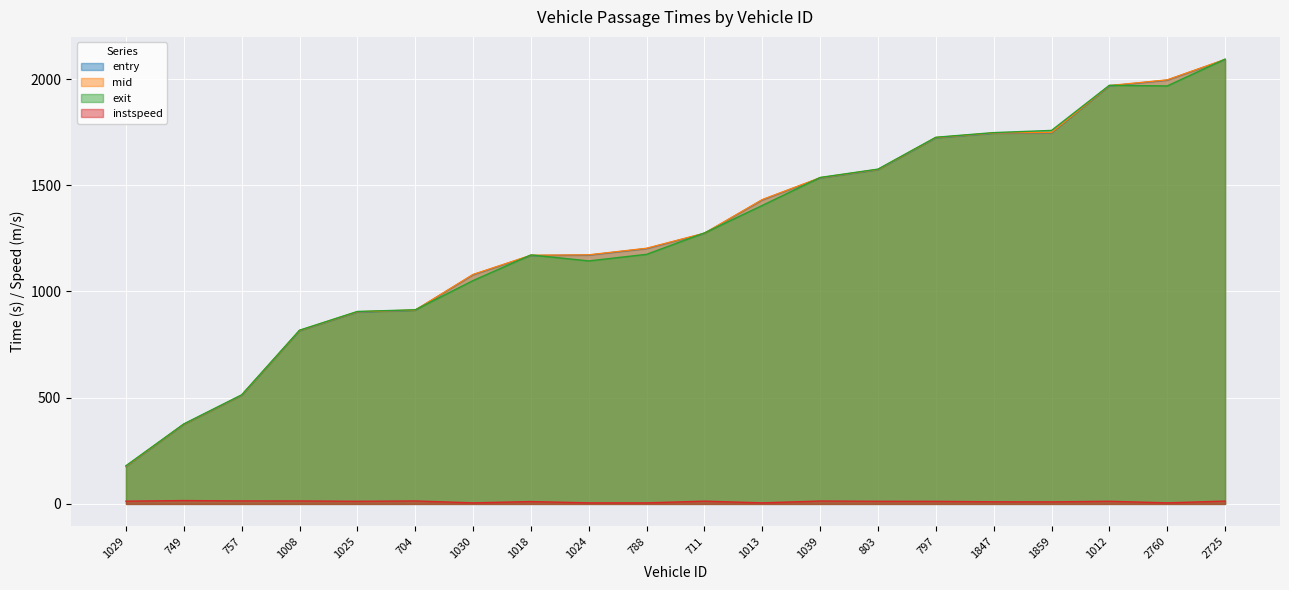

Reading left to right, list all the values displayed in this chart.

entry: 1029=176.1	749=374.4	757=511.0	1008=815.0	1025=903.0	704=911.3	1030=1078.5	1018=1169.0	1024=1171.1	788=1201.9	711=1273.2	1013=1430.9	1039=1534.1	803=1573.1	797=1723.1	1847=1744.6	1859=1746.5	1012=1967.6	2760=1994.7	2725=2091.1
mid: 1029=177.6	749=375.5	757=512.2	1008=816.4	1025=904.5	704=912.5	1030=1080.0	1018=1170.5	1024=1172.4	788=1203.3	711=1274.5	1013=1432.5	1039=1535.5	803=1574.5	797=1724.5	1847=1746.1	1859=1748.1	1012=1969.2	2760=1996.0	2725=2092.4
exit: 1029=179.8	749=376.6	757=513.4	1008=817.7	1025=905.9	704=913.8	1030=1051.3	1018=1172.0	1024=1143.9	788=1174.8	711=1275.7	1013=1405.0	1039=1536.6	803=1575.9	797=1725.8	1847=1747.8	1859=1758.1	1012=1970.6	2760=1967.4	2725=2093.7
instspeed: 1029=12.8	749=15.8	757=14.0	1008=13.8	1025=12.3	704=13.8	1030=5.0	1018=11.0	1024=5.0	788=5.0	711=12.9	1013=5.0	1039=13.5	803=12.3	797=12.0	1847=10.1	1859=9.6	1012=12.4	2760=5.0	2725=13.3